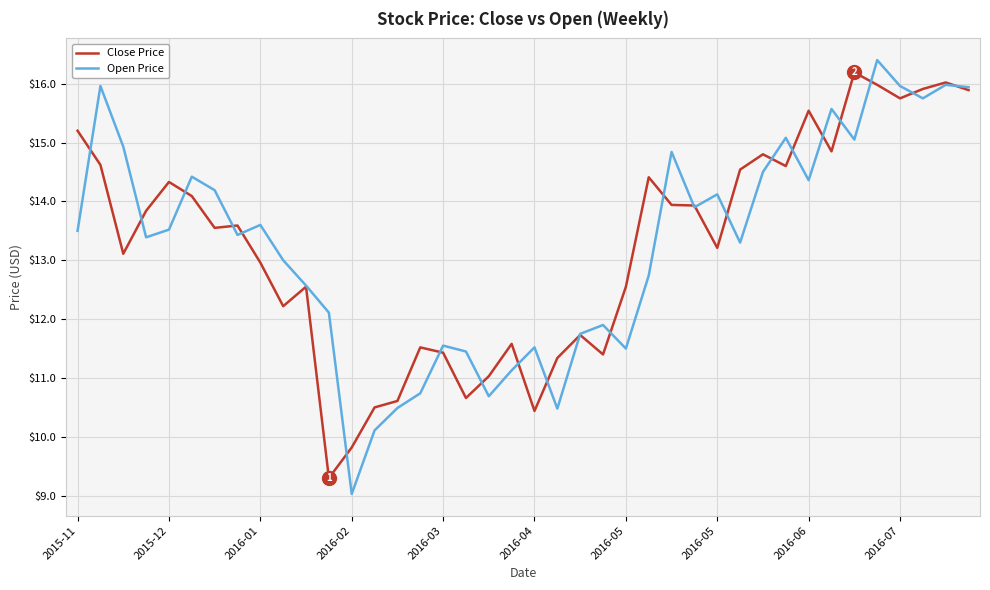

How many lines are shown in the chart?

2